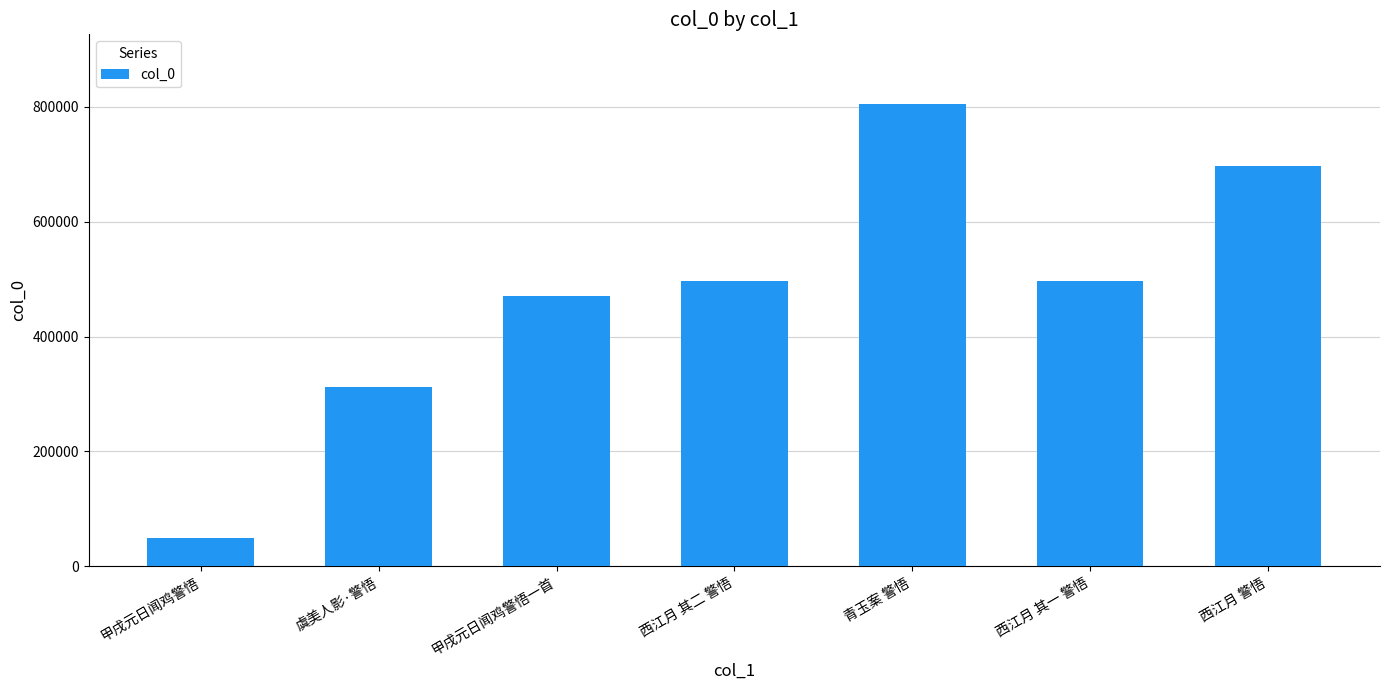

At which category does the chart reach its peak across all series?

青玉案 警悟